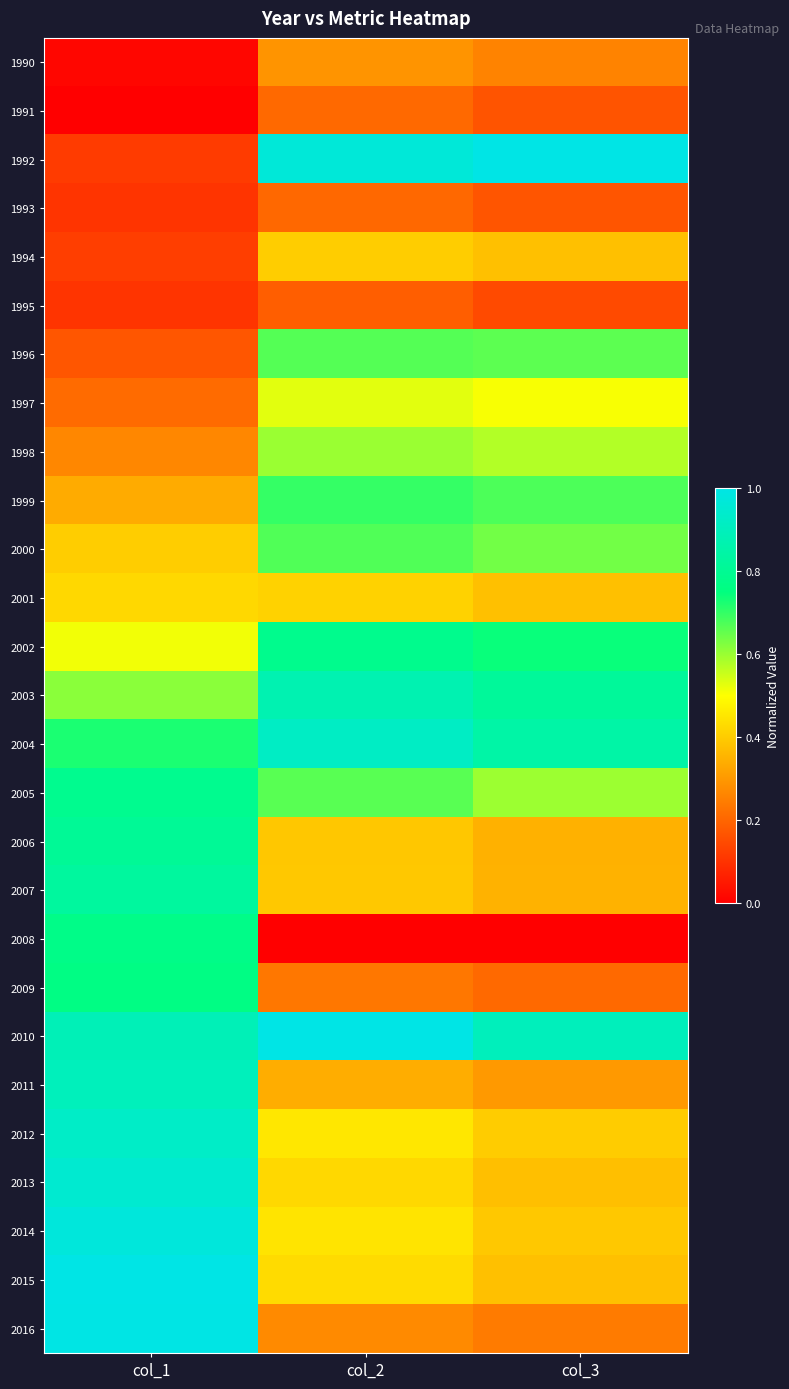

Between col_2 and col_1, which is larger?

col_2